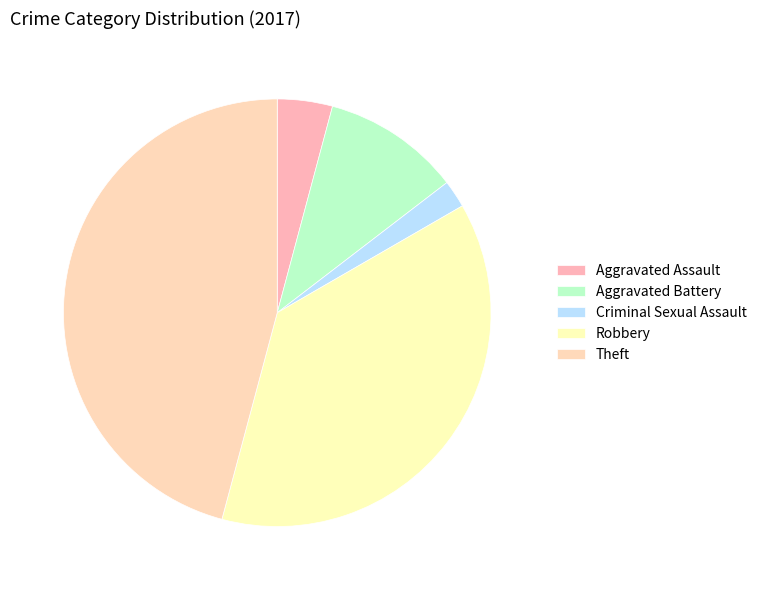

The Aggravated Battery slice represents 10% of the pie. True or false?

True